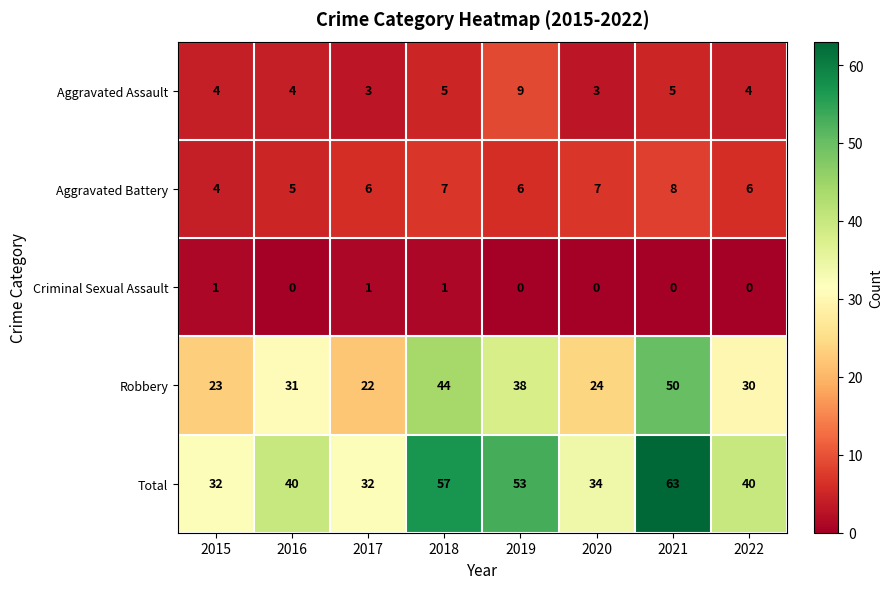

True or false: Aggravated Assault has a value of 5 at 2017.

False